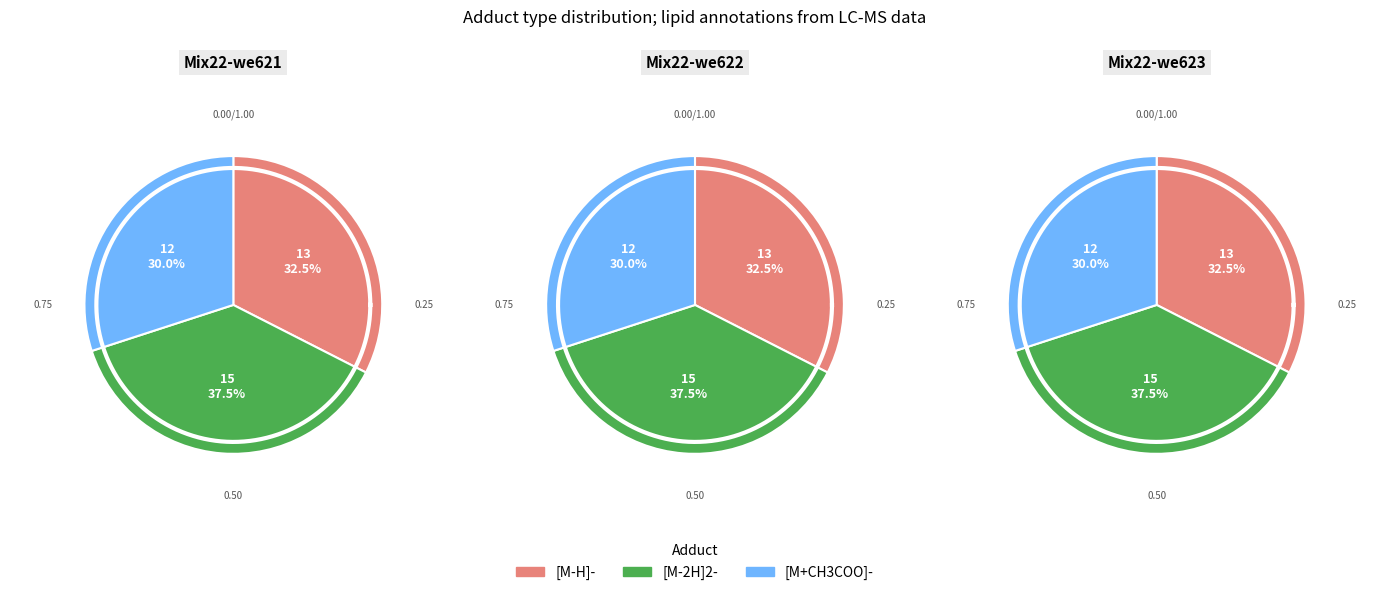

Which slice is the smallest?

[M+CH3COO]-